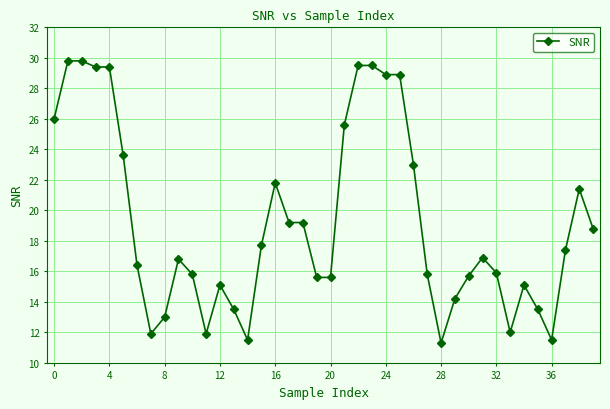

What is the average value?

19.2